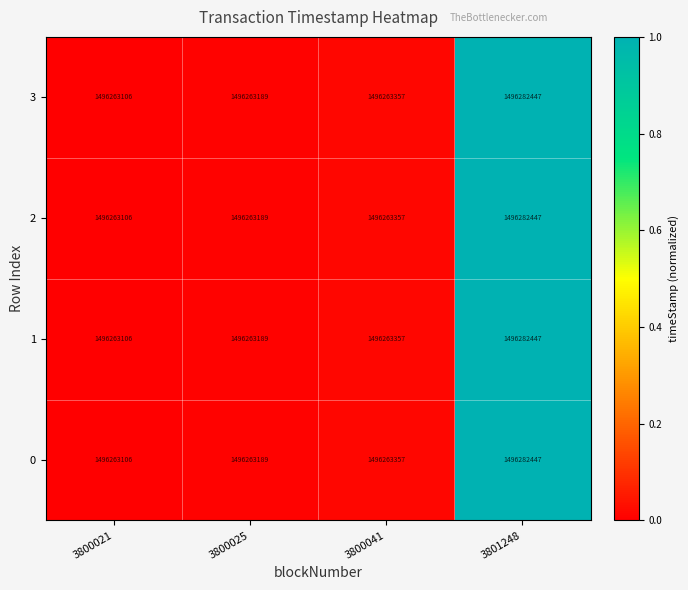

Rank the categories by 1 value from highest to lowest.

3801248, 3800041, 3800025, 3800021